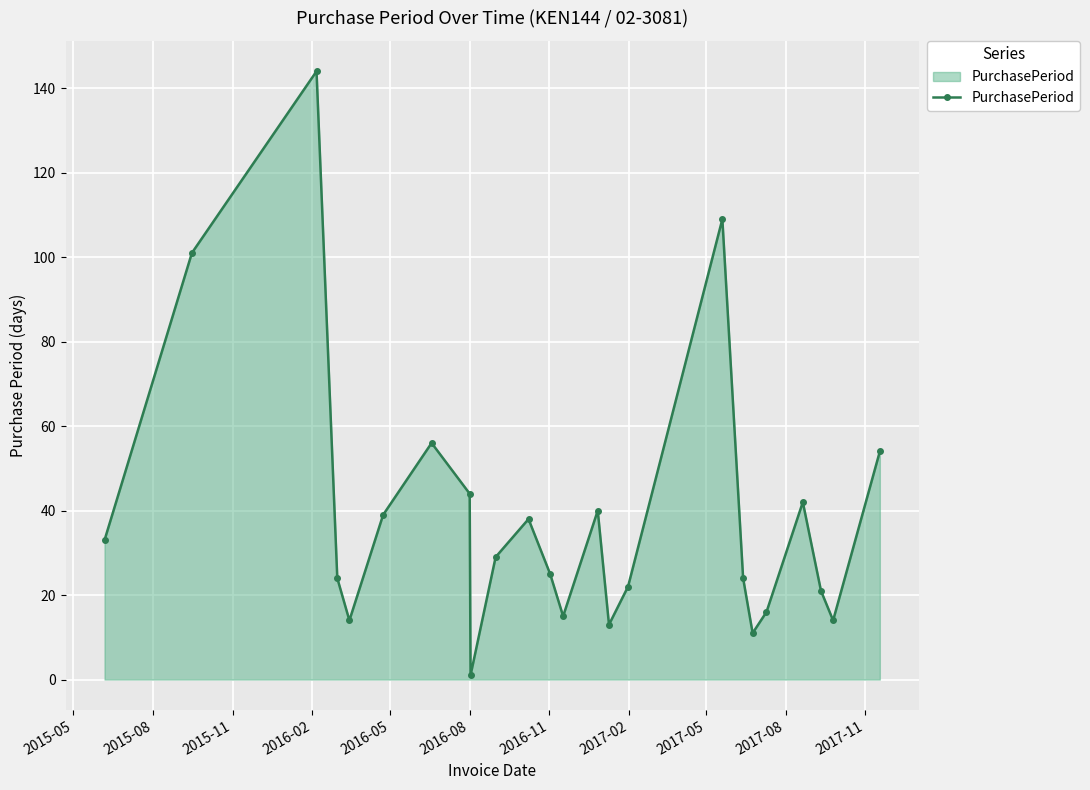

How many lines are shown in the chart?

1